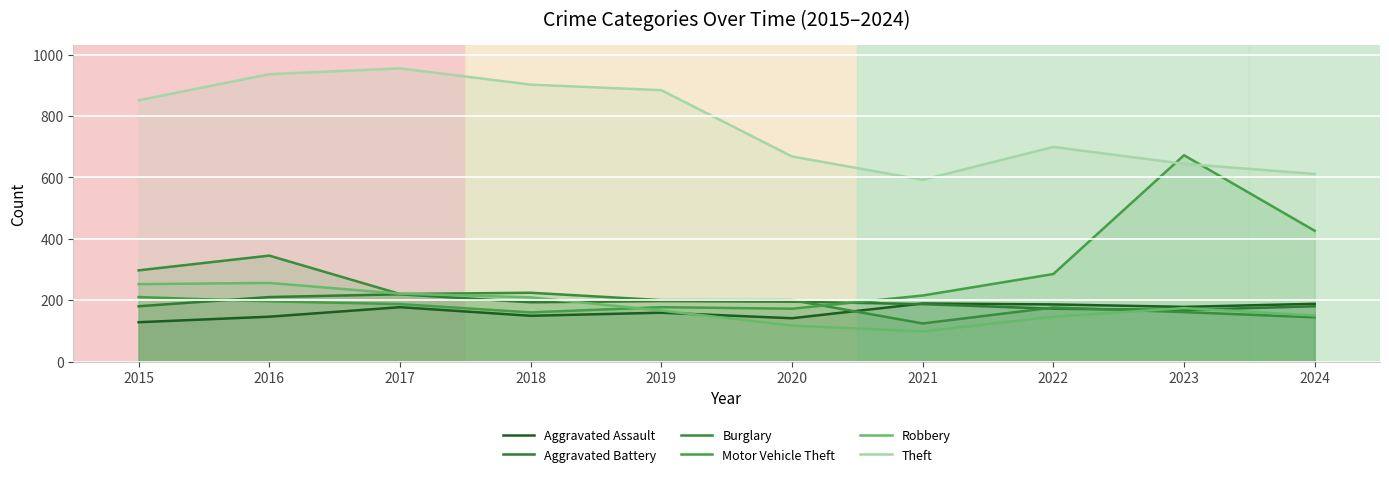

What is the sum of the Aggravated Assault values at 2015 and 2022?

314